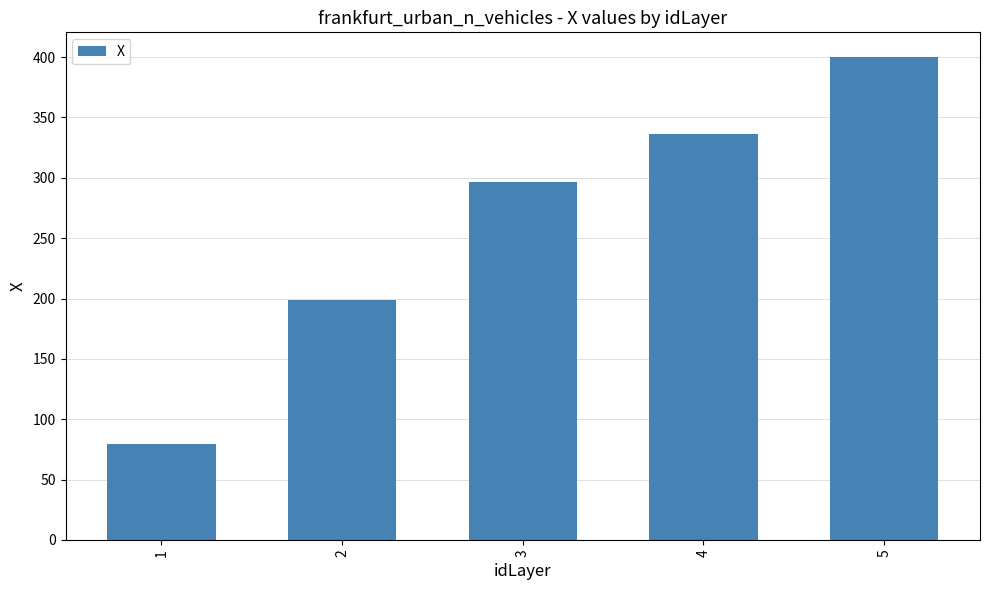

True or false: the data shows 324.2 at 2.

False